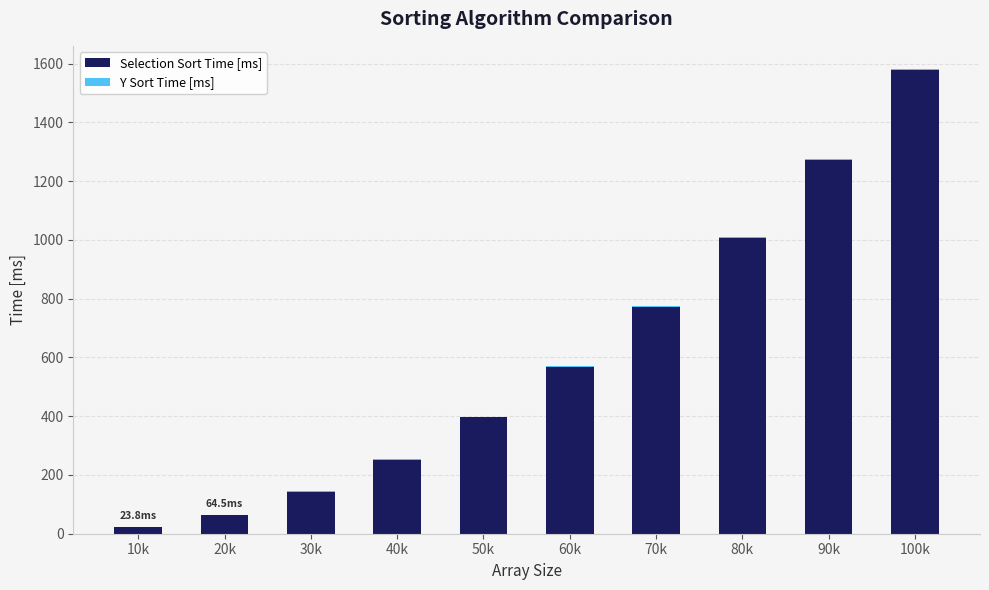

True or false: Selection Sort Time [ms] has a value of 2288.6 at 90k.

False